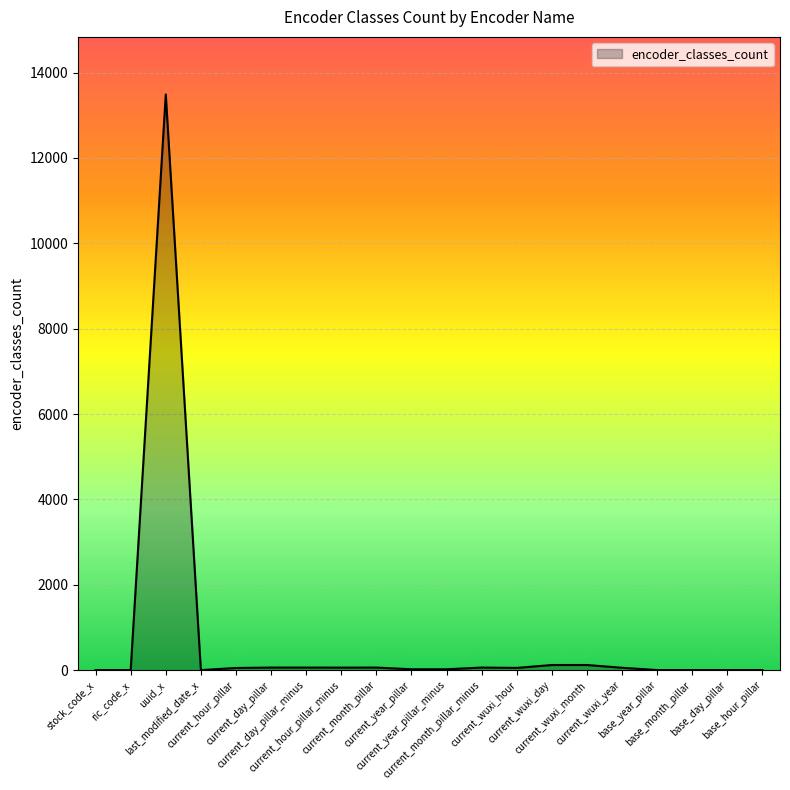

What is the maximum value shown in the chart?

13486